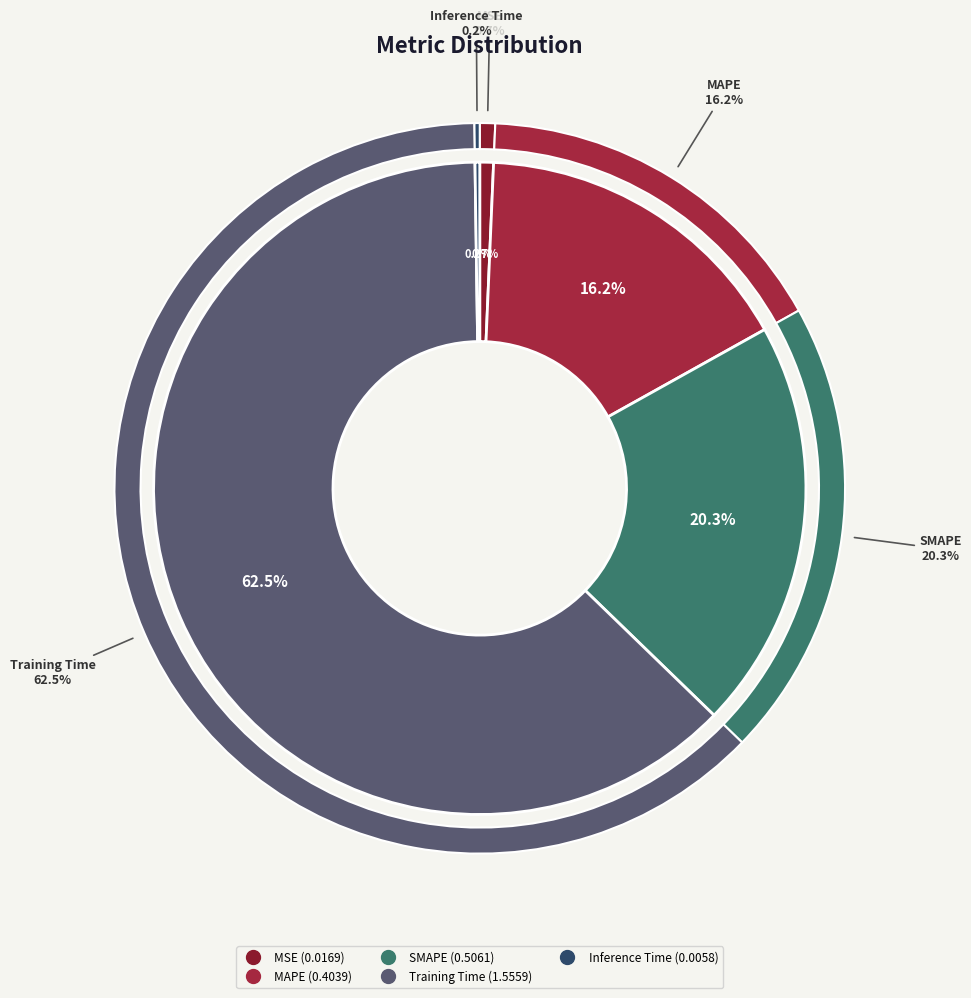

Which slice is the smallest?

Inference Time